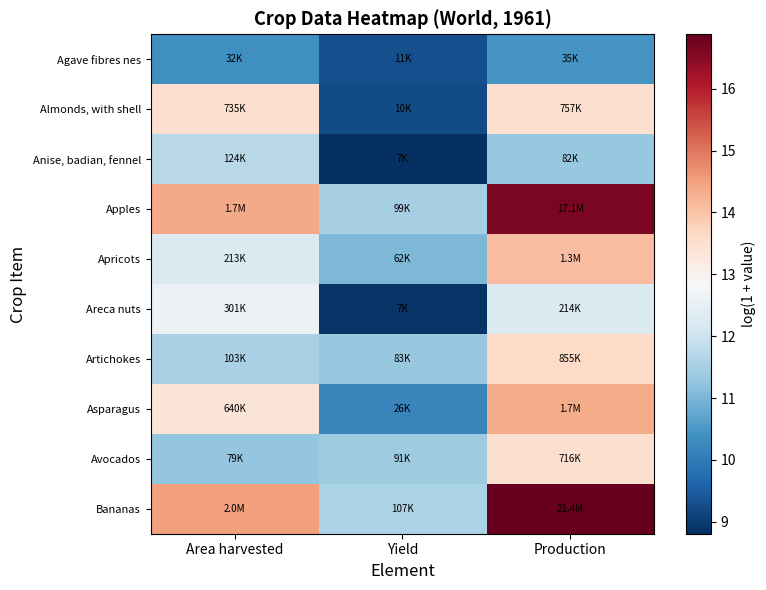

Which series has the largest total across all categories?

Bananas